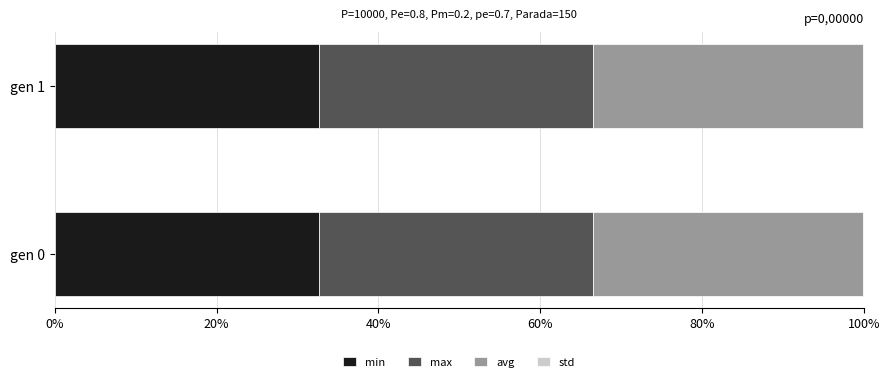

What is the highest value of the min series?

32.7